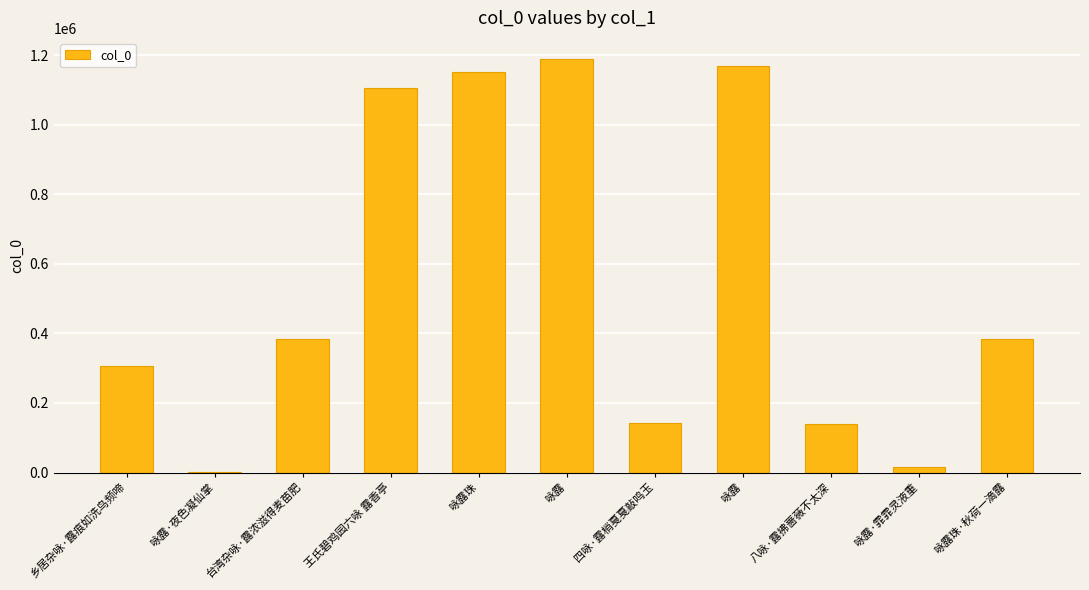

Rank the categories by value from lowest to highest.

咏露·夜色凝仙掌, 咏露·霏霏灵液重, 八咏·露拂蔷薇不太深, 四咏·露梢戛戛敲鸣玉, 乡居杂咏·露痕如洗鸟频啼, 台湾杂咏·露浓滋得麦苗肥, 咏露珠·秋荷一滴露, 王氏碧鸡园六咏 露香亭, 咏露珠, 咏露, 咏露